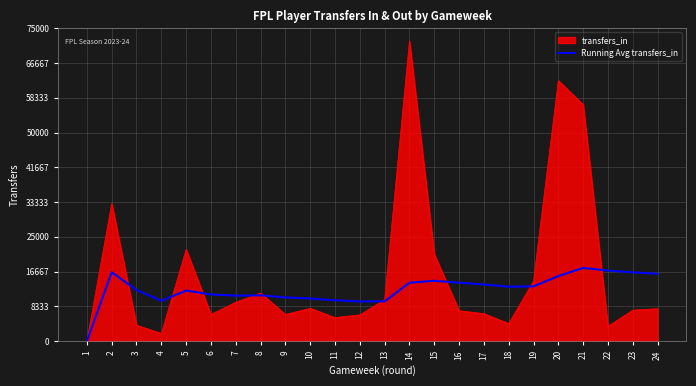

What is the difference between the highest and lowest values at 7?

1585.4